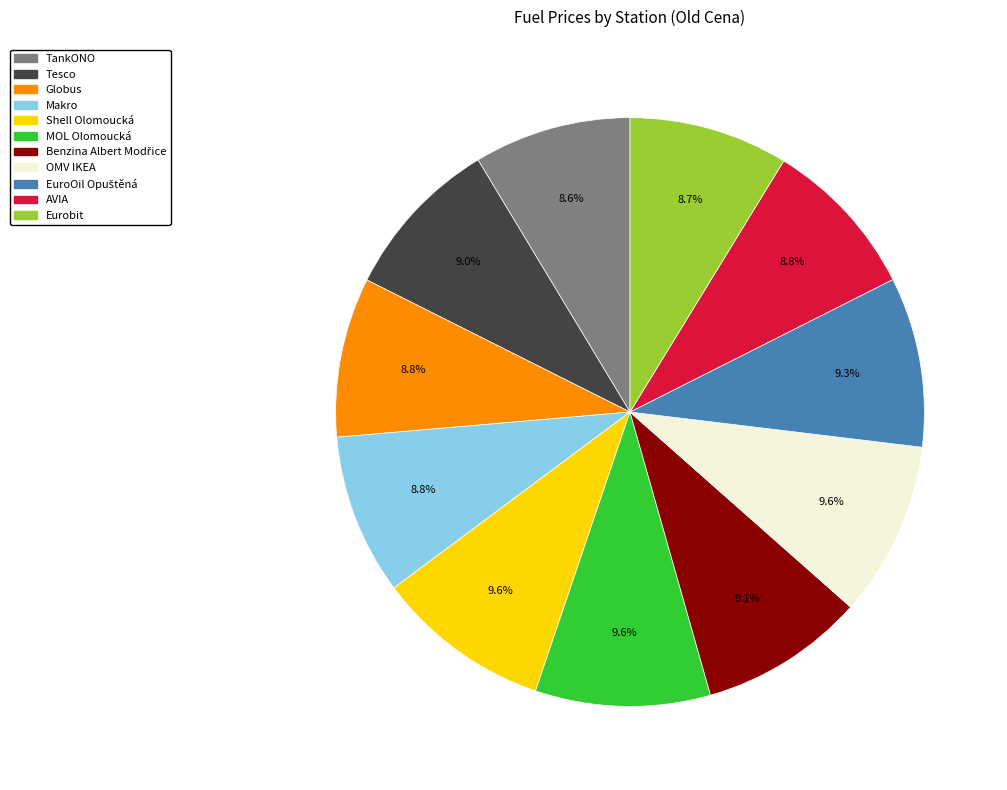

Approximately how many times larger is the value at Eurobit compared to OMV IKEA?

0.9